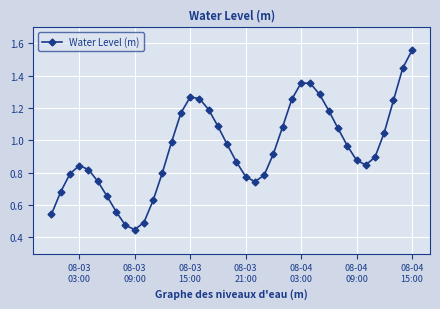

What is the sum of all values?

38.0